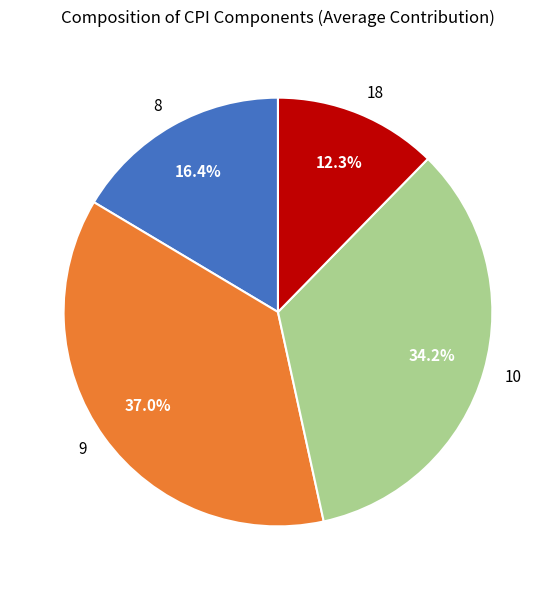

To the nearest percent, what is the difference between the largest and smallest slice percentages?

25%